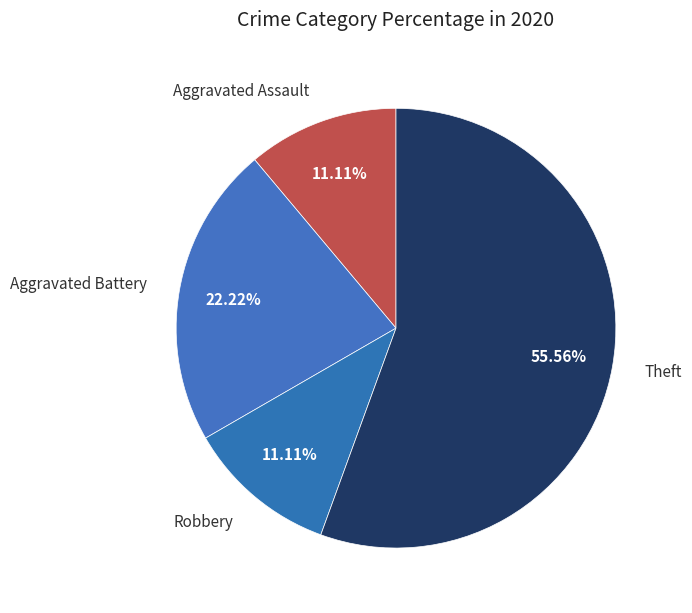

To the nearest percent, what portion does Aggravated Assault represent?

11%